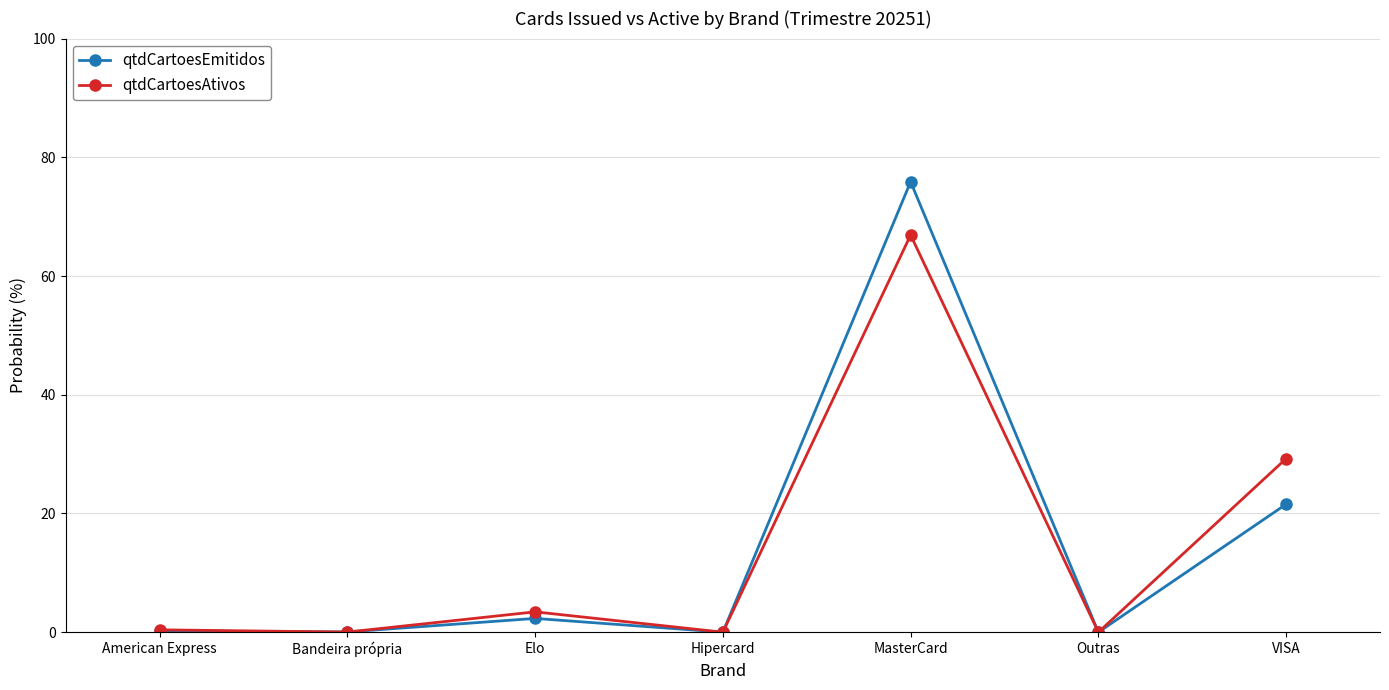

The value of qtdCartoesAtivos at MasterCard is 66.9. True or false?

True